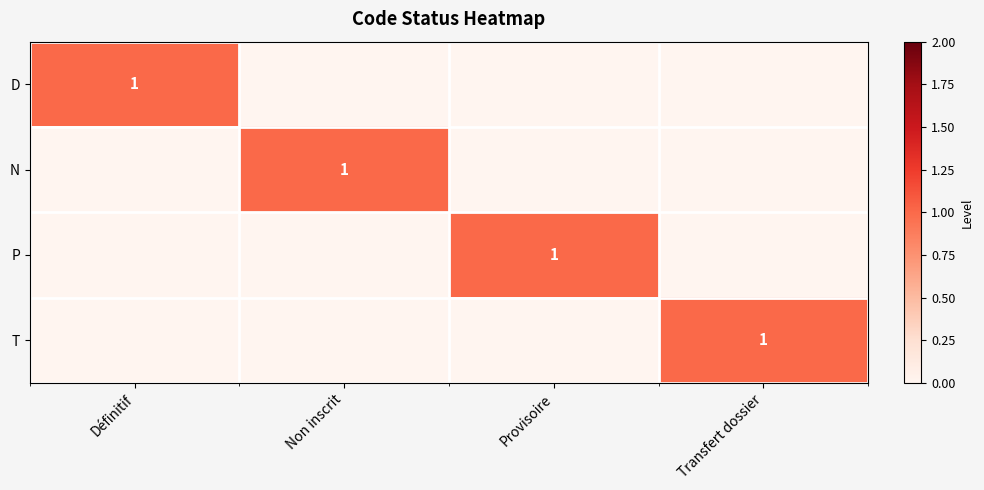

The value of N at Non inscrit is 1. True or false?

True